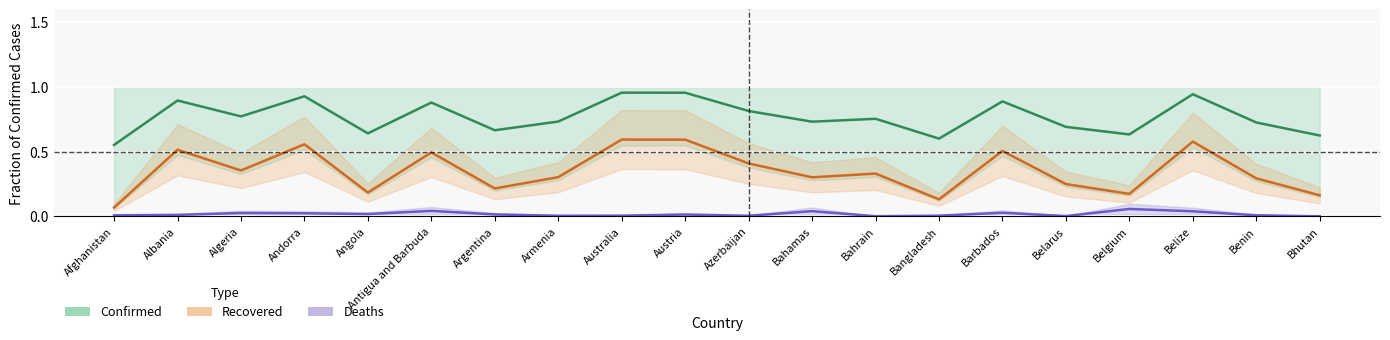

What are all the series names shown in the legend?

Confirmed, Recovered, Deaths